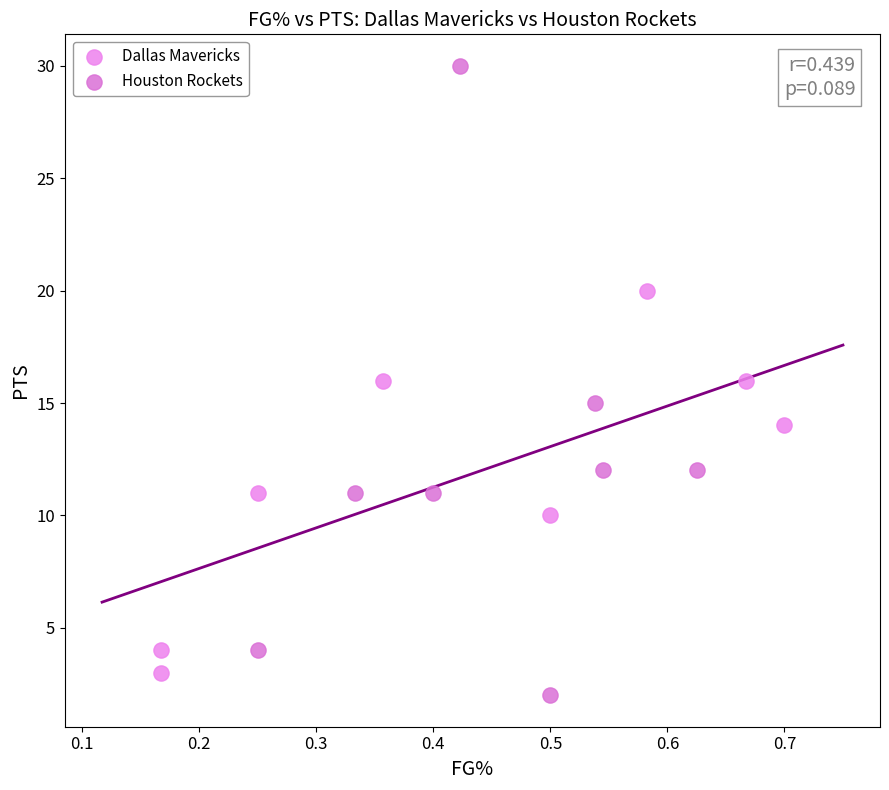

Which series has the largest Y range (max minus min)?

Houston Rockets